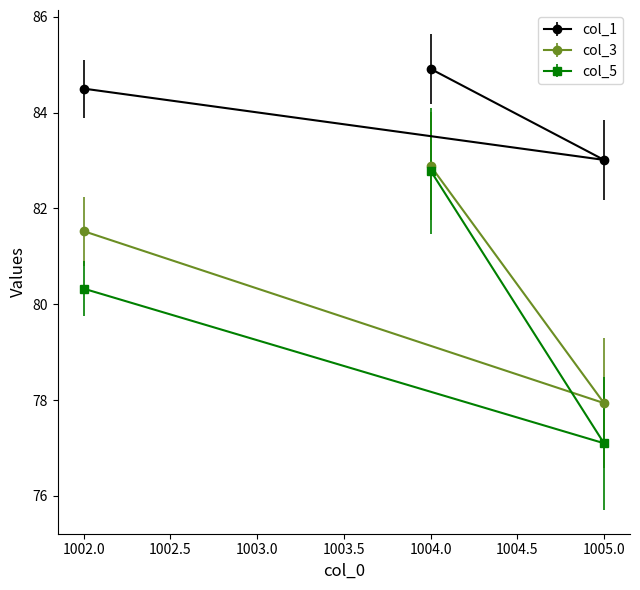

What is the difference between the maximum and minimum values in the col_3 series?

5.0